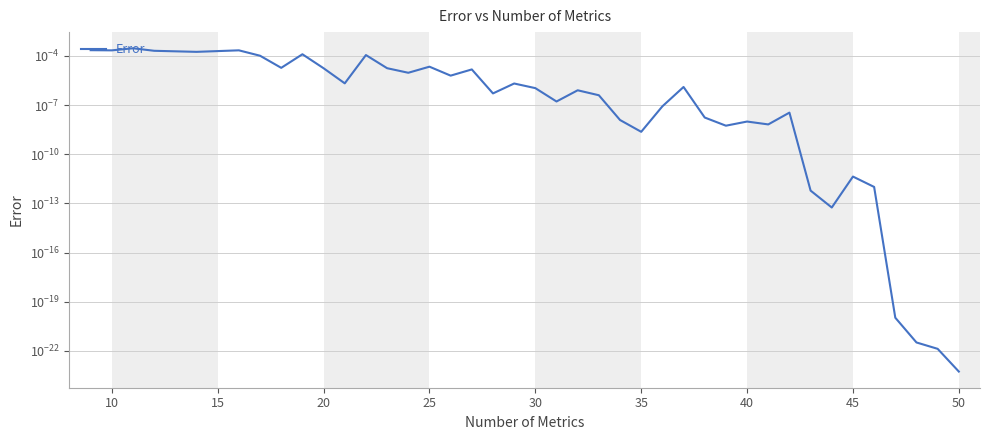

How many interior local valleys (lower than both neighbors) does the data have?

12